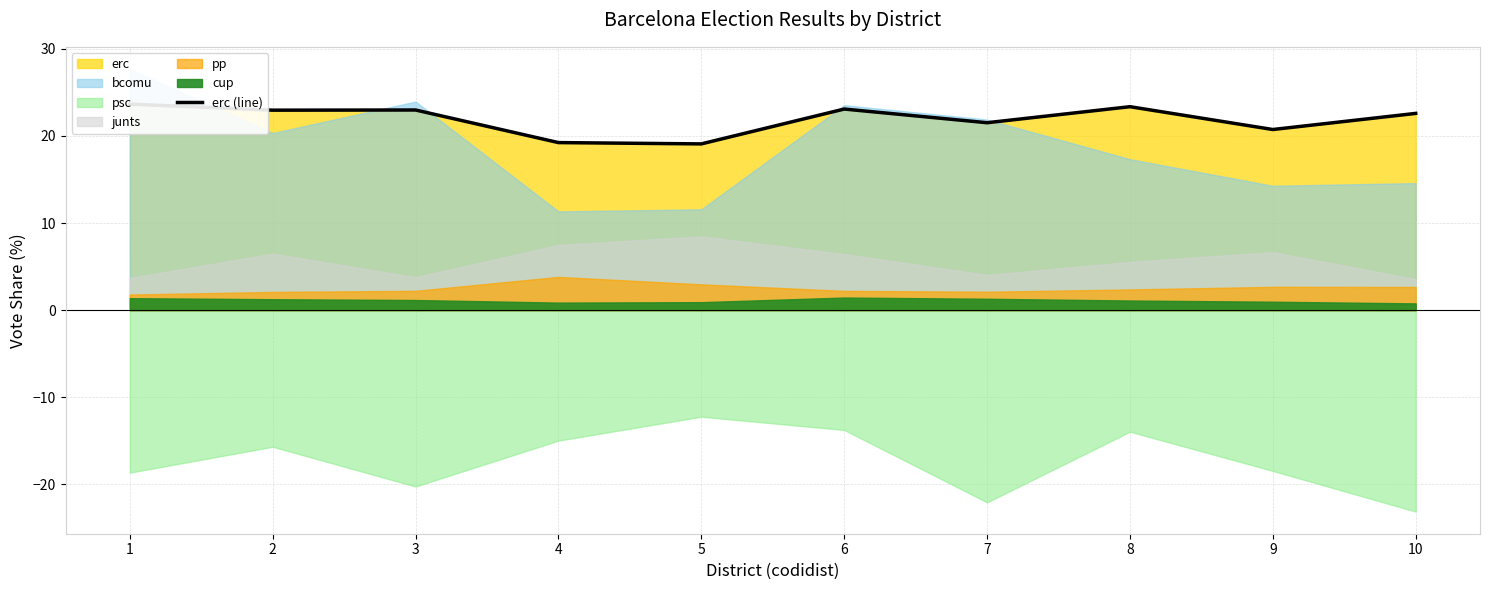

What is the change in value from 9 to 10?

+1.8